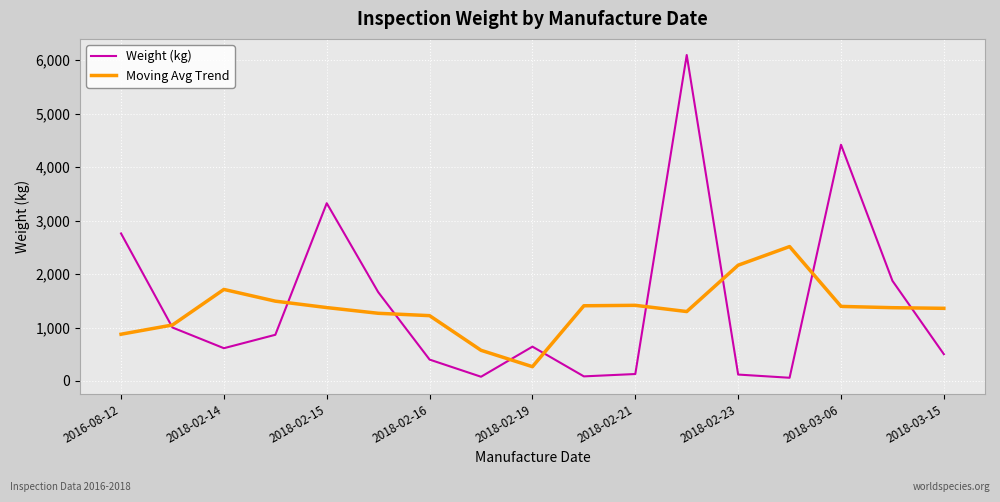

List the series in order of their peak value, highest first.

Weight (kg), Moving Avg Trend